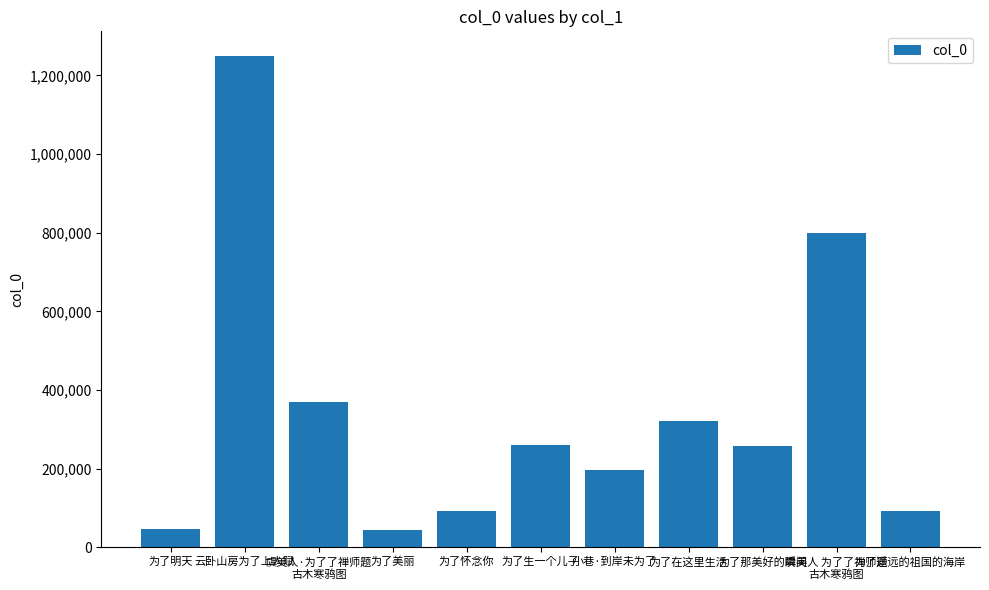

What is the sum of all values?

3725882